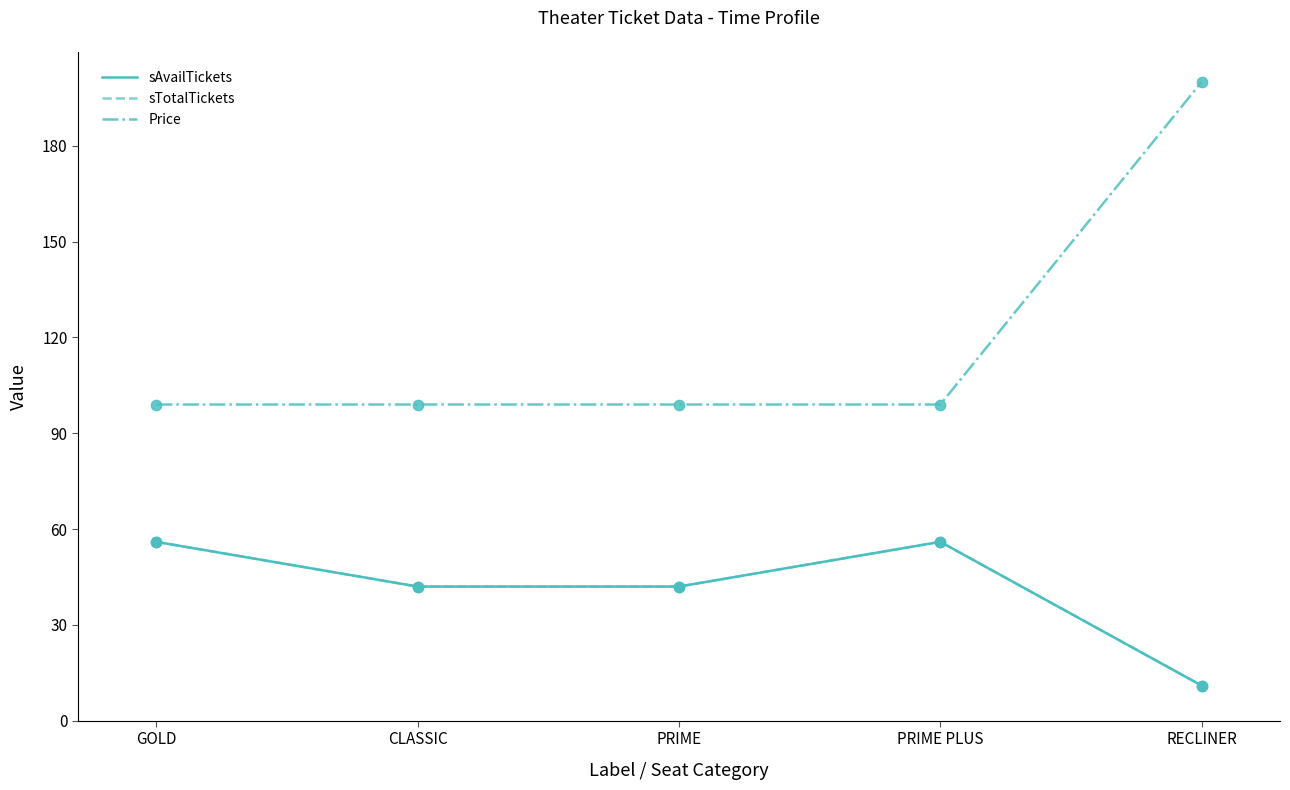

At how many categories does at least one series exceed 62?

5